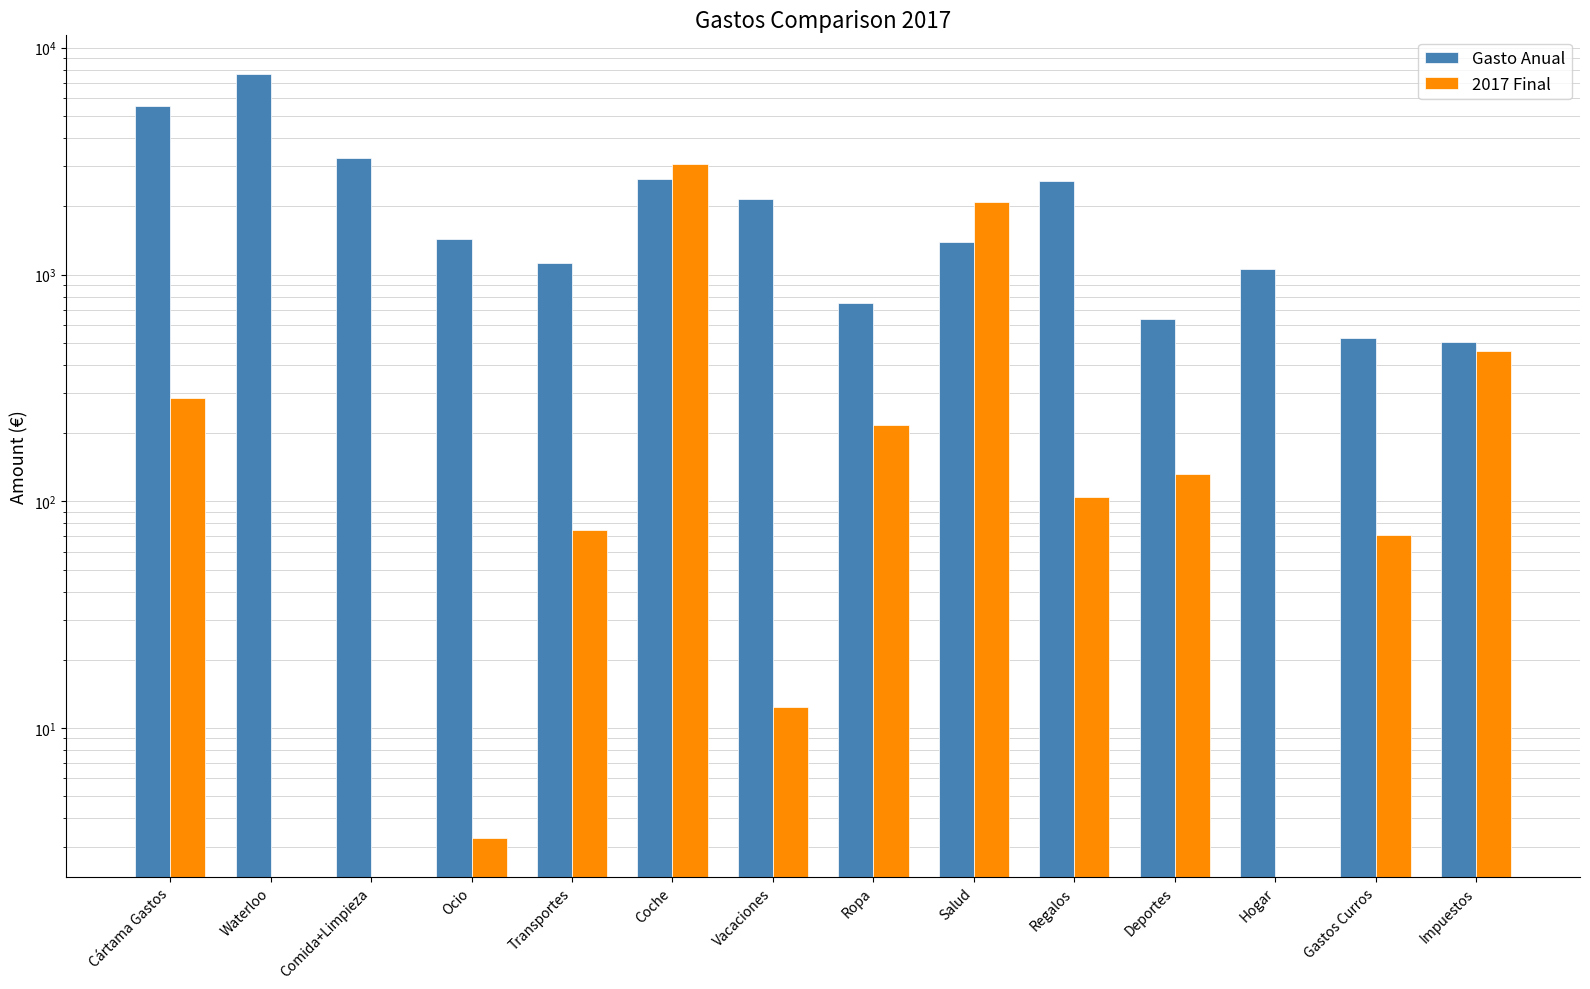

Which series has the largest total across all categories?

Gasto Anual